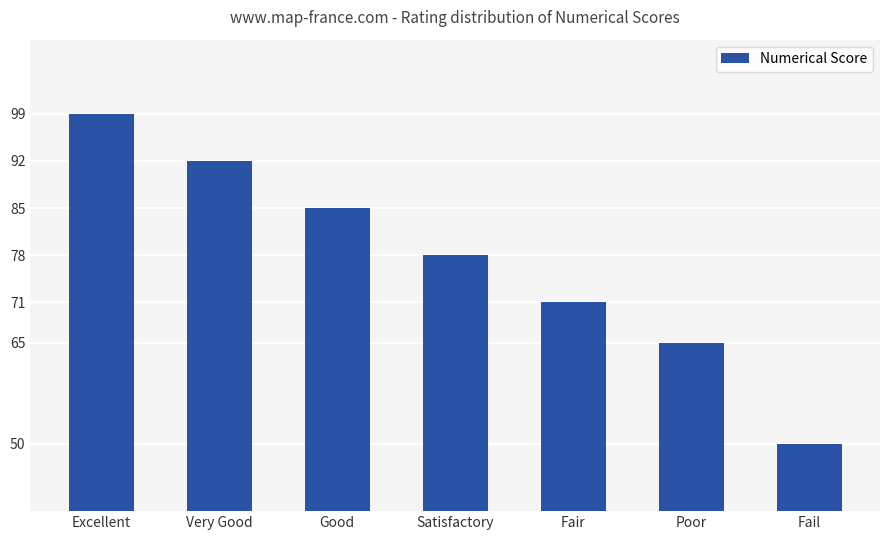

How many categories are shown in the chart?

7